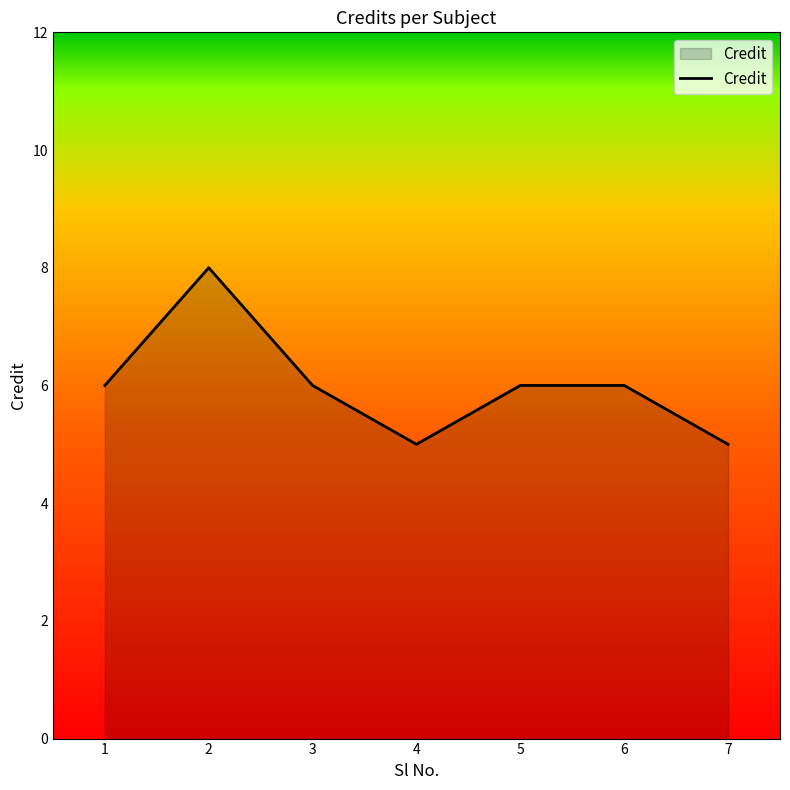

Approximately how many times larger is the value at 5 compared to 3?

1.0